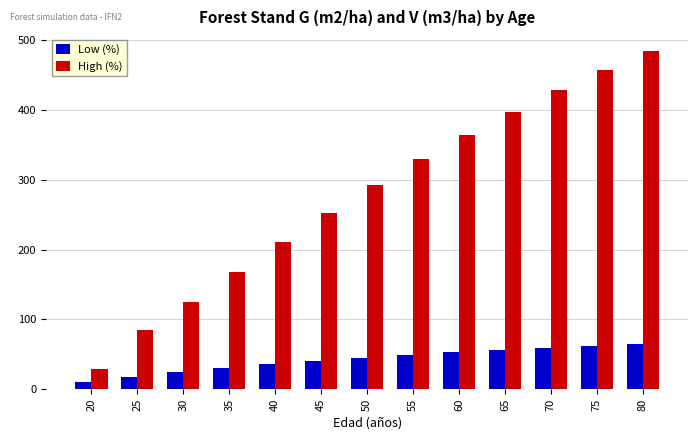

Is it true that High (%) equals 84.4 at 25?

True